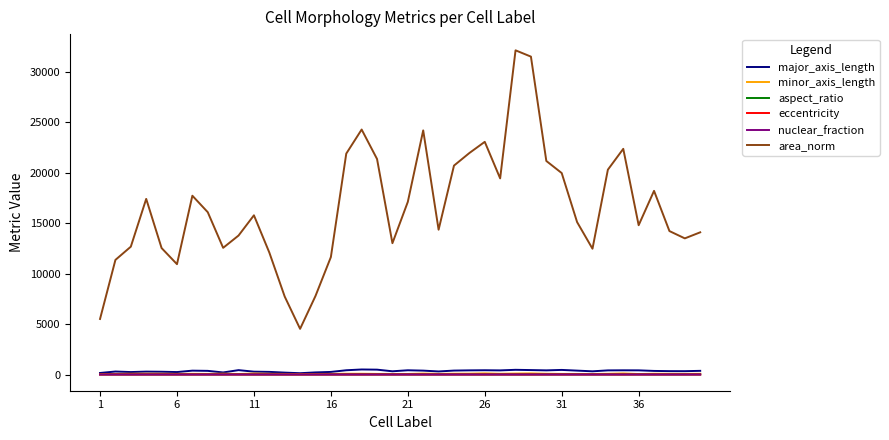

Which series has the widest spread of values?

area_norm